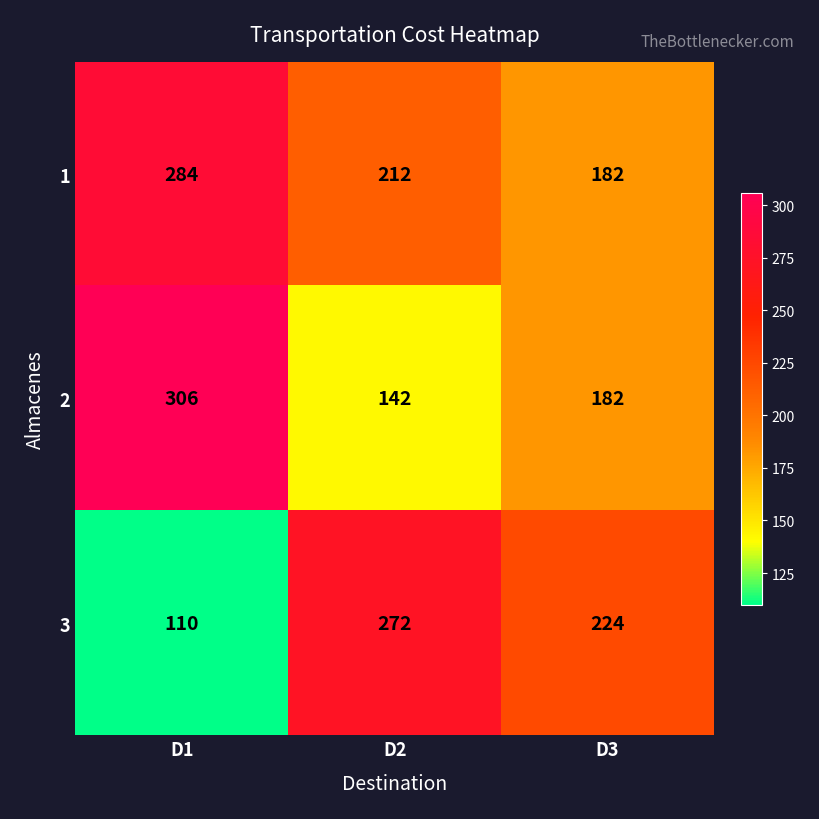

Count the number of data series in this chart.

3